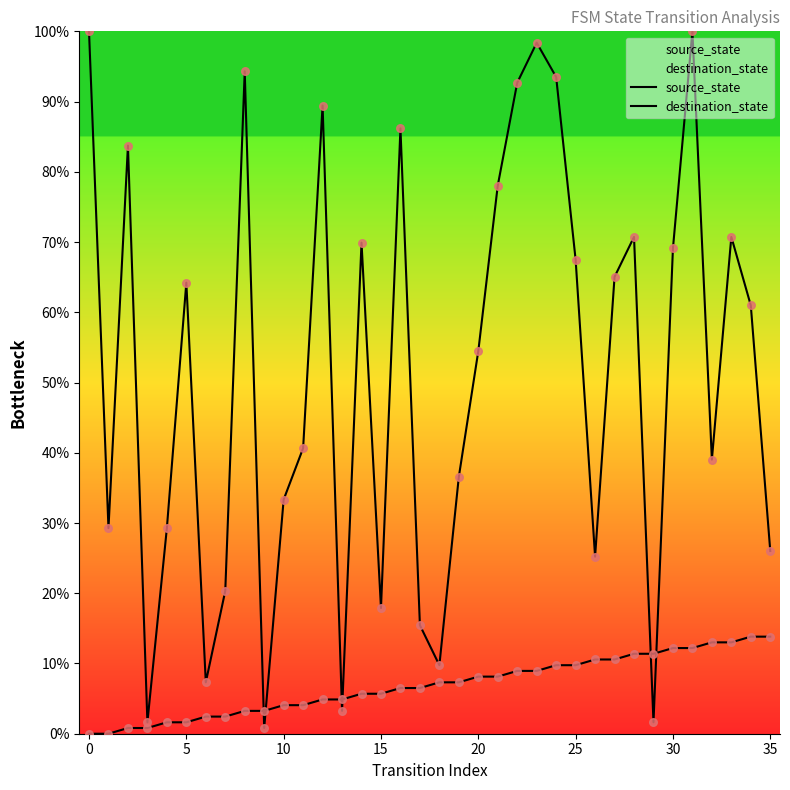

Which series reaches the minimum Y coordinate?

source_state